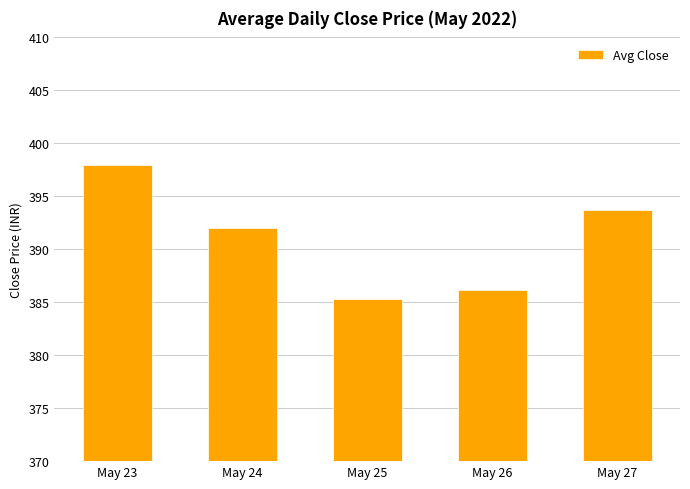

Is it true that the value at May 23 is 397.9?

True